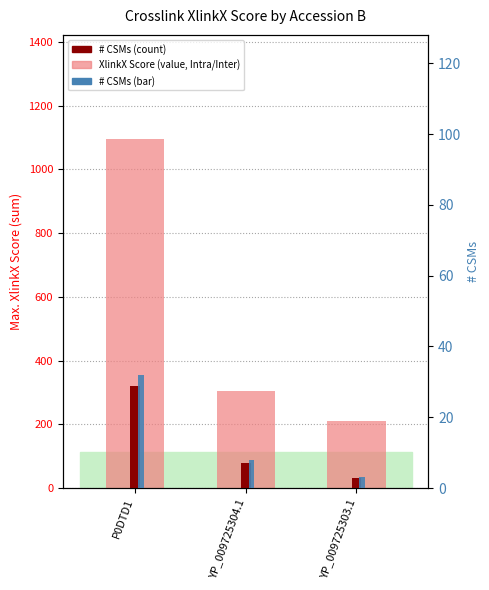

Reading right to left, extract all data points from this chart.

XlinkX Score sum: 211.6	305.2	1094.0
# CSMs (x10): 30.0	80.0	320.0
# CSMs: 3.0	8.0	32.0